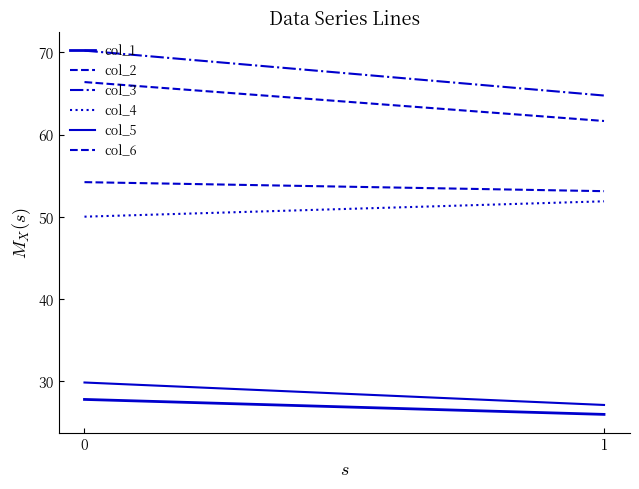

The col_6 series shows 53.1 at 1. True or false?

True